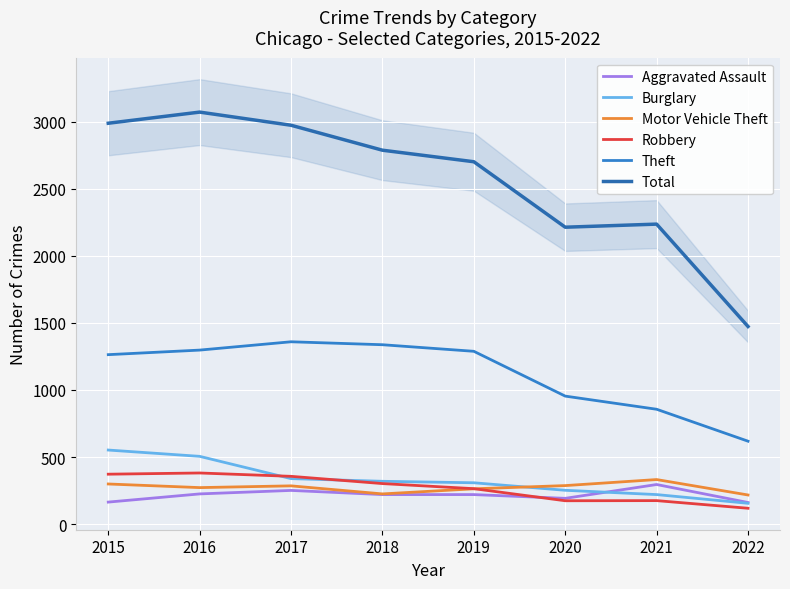

Which category has the highest value across all series?

2016